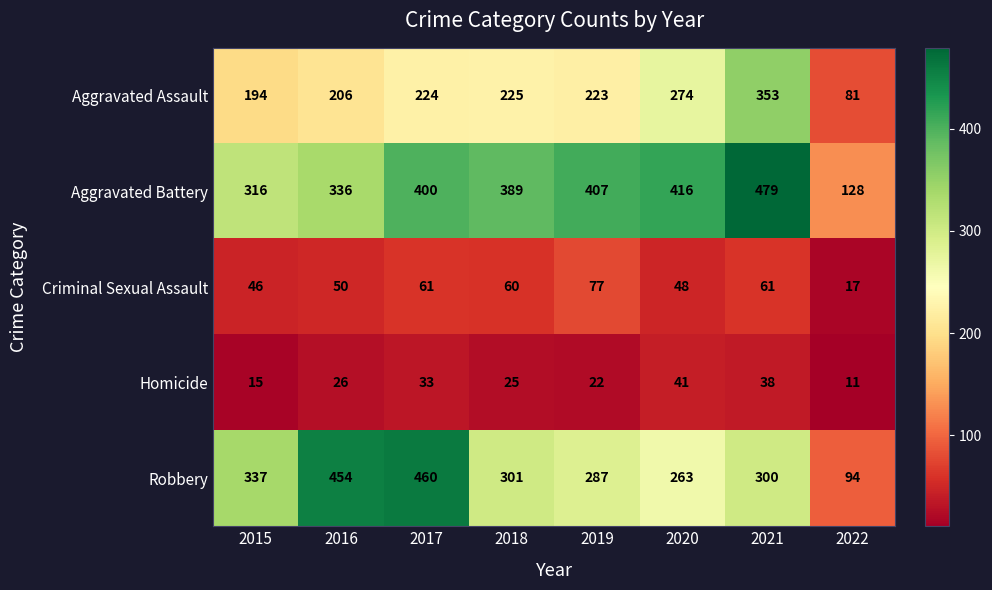

What is the difference between the highest and lowest values at 2019?

385